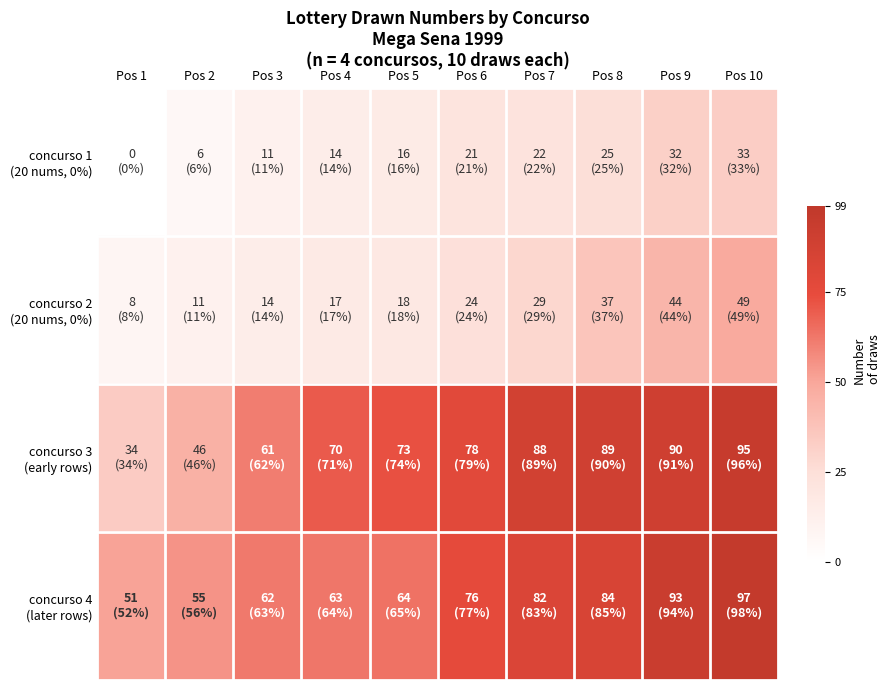

What is the total value across all series at Pos 4?

164